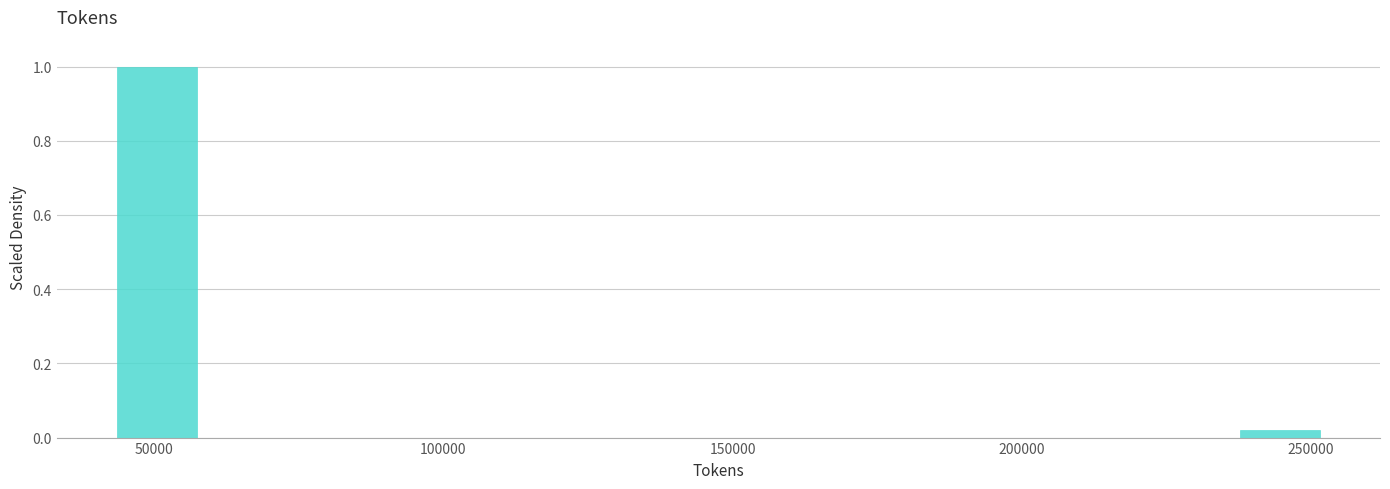

Read against the x-axis, roughly where is the centre of the tallest bar?

50000